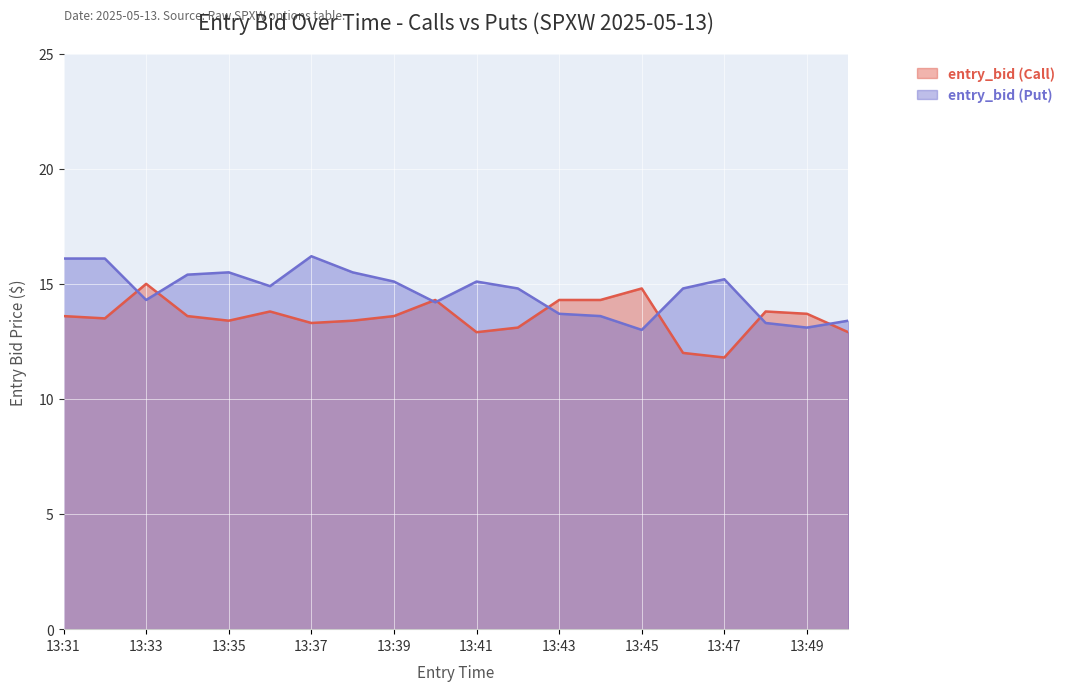

How many intersections are there between entry_bid (Put) and entry_bid (Call)?

8